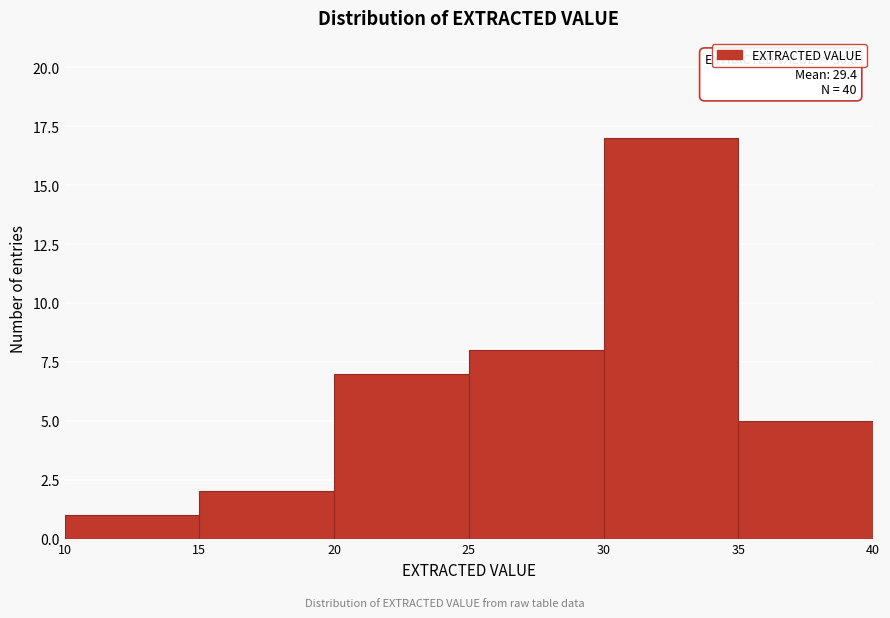

Which range on the x-axis has the tallest bar?

30 to 35